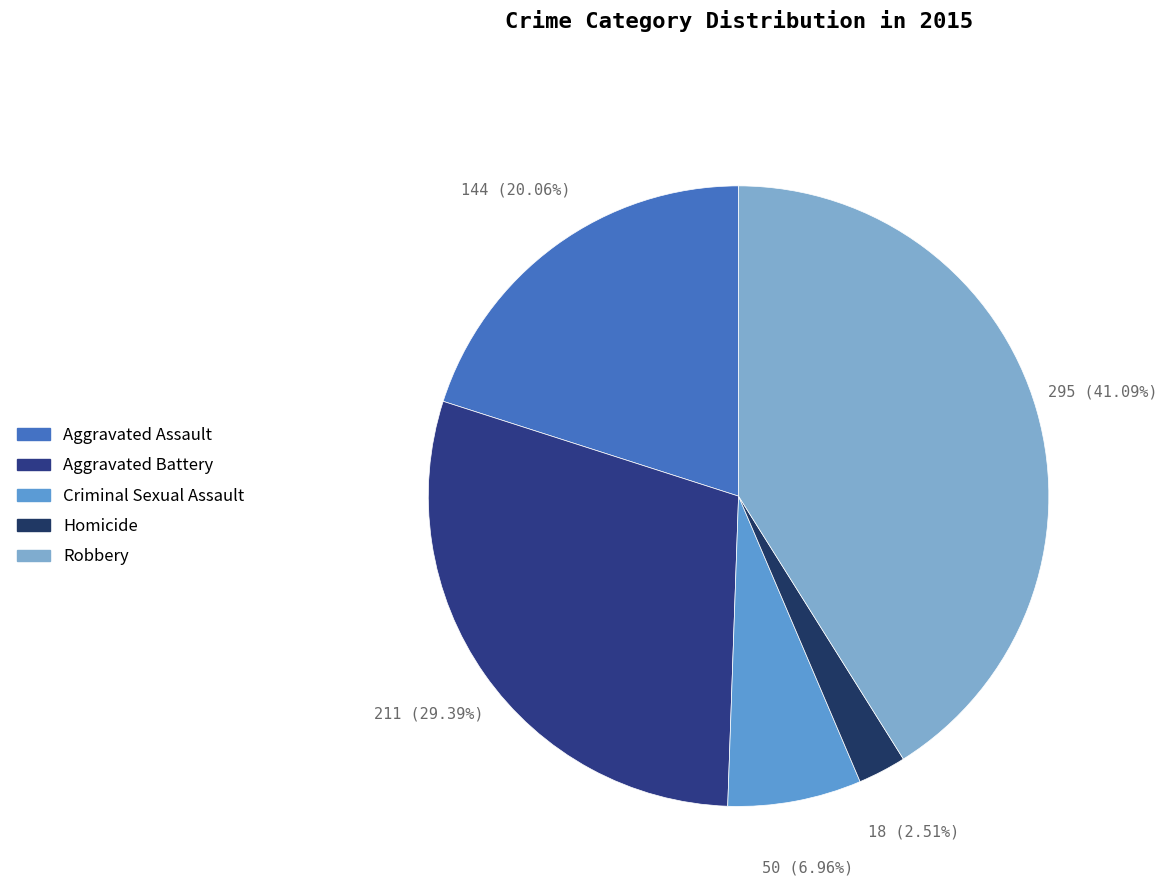

Is it true that Criminal Sexual Assault is 7% of the pie?

True